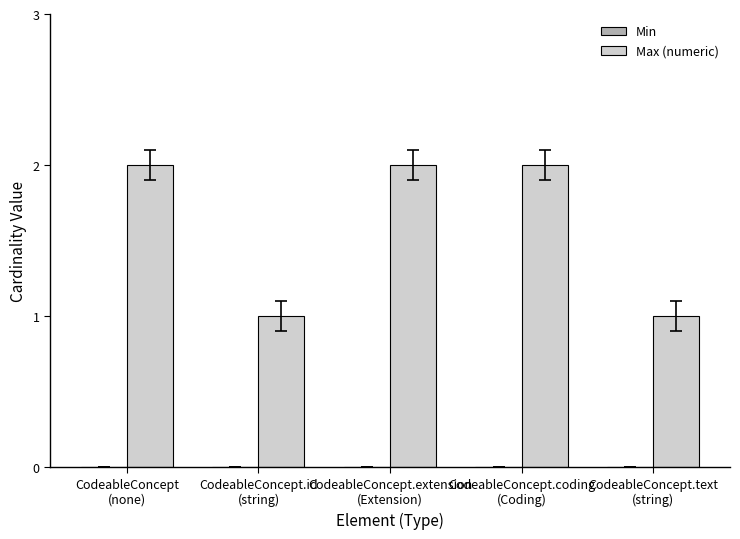

What is the sum of all values?

8